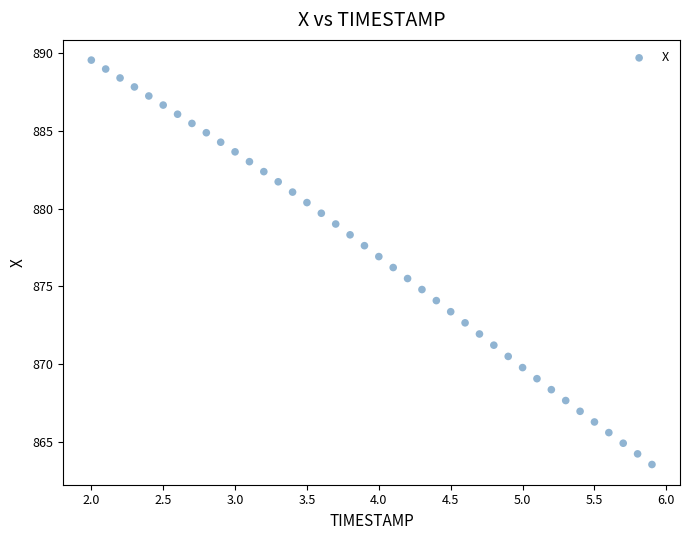

What is the range of X values (max minus min)?

3.9